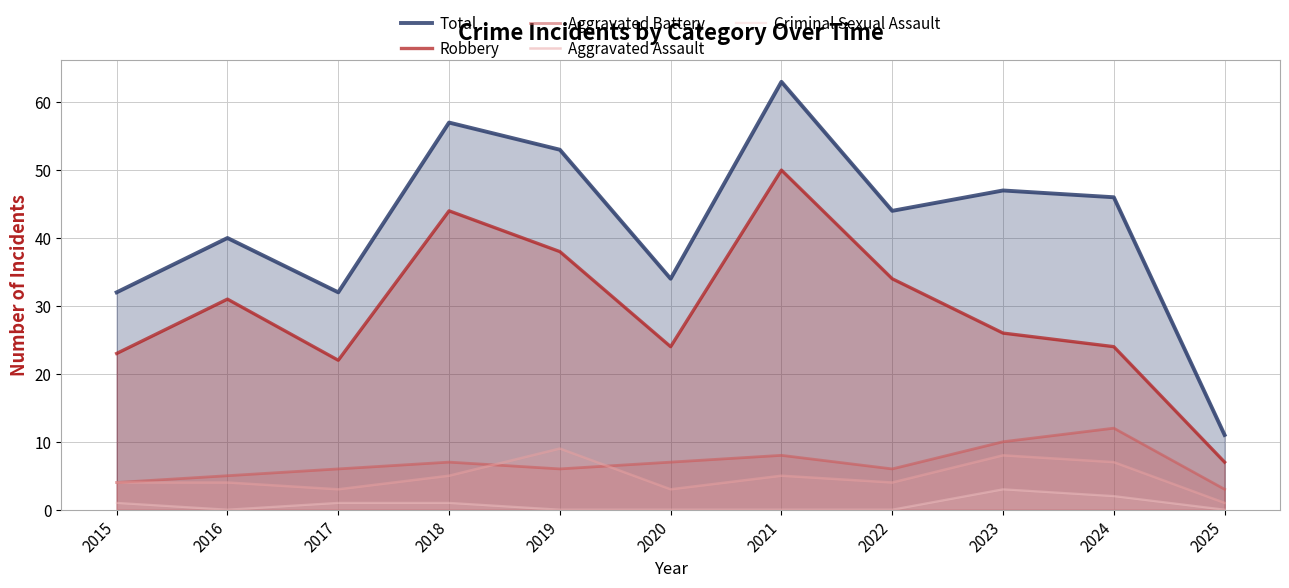

At how many categories does at least one series exceed 56?

2